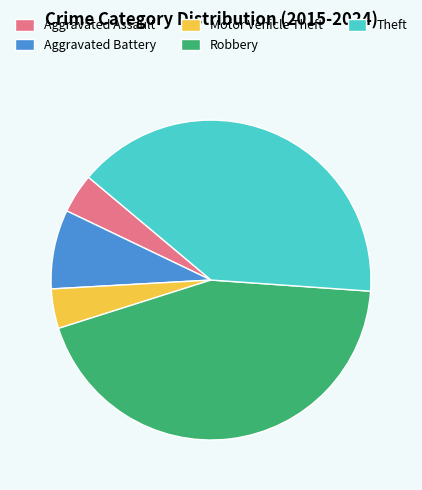

Do Robbery and Motor Vehicle Theft together represent more than half of the pie?

No